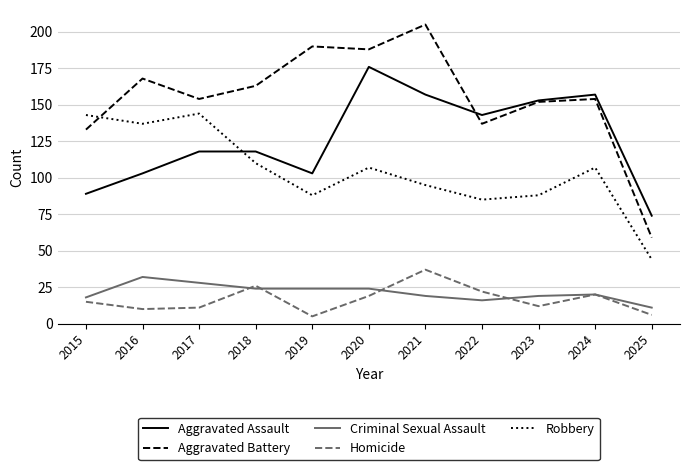

What value does the Aggravated Battery series have at 2020, to the nearest 10?

190